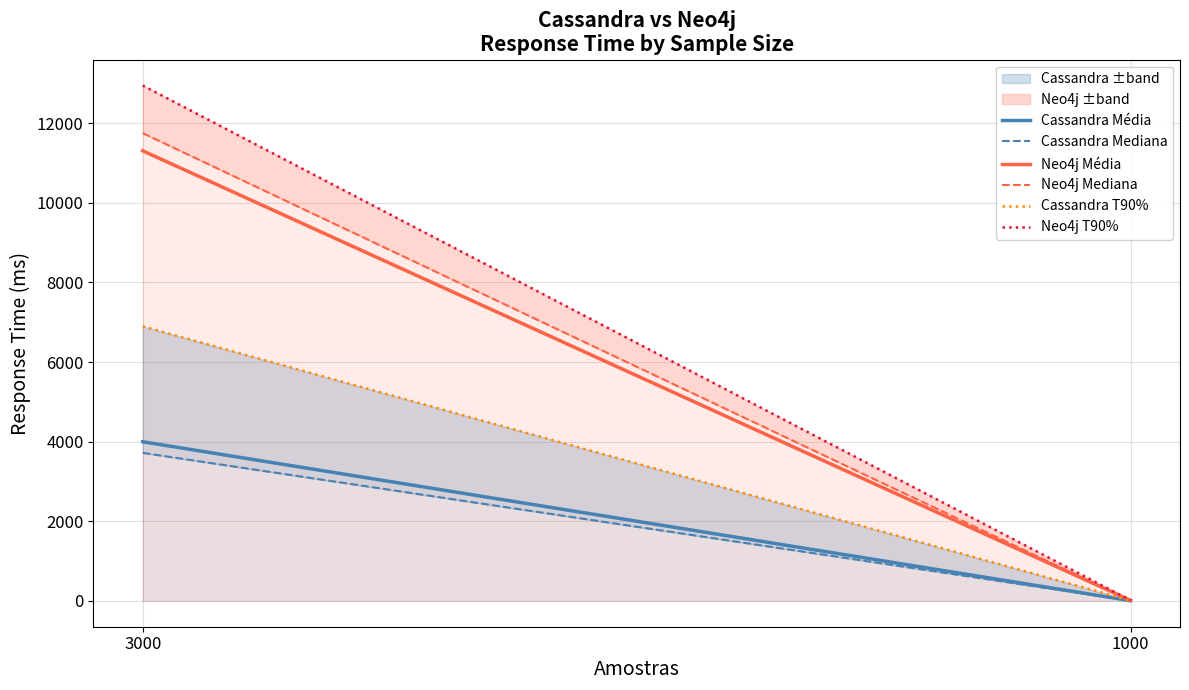

Which series has the largest range (max minus min)?

Neo4j T90%